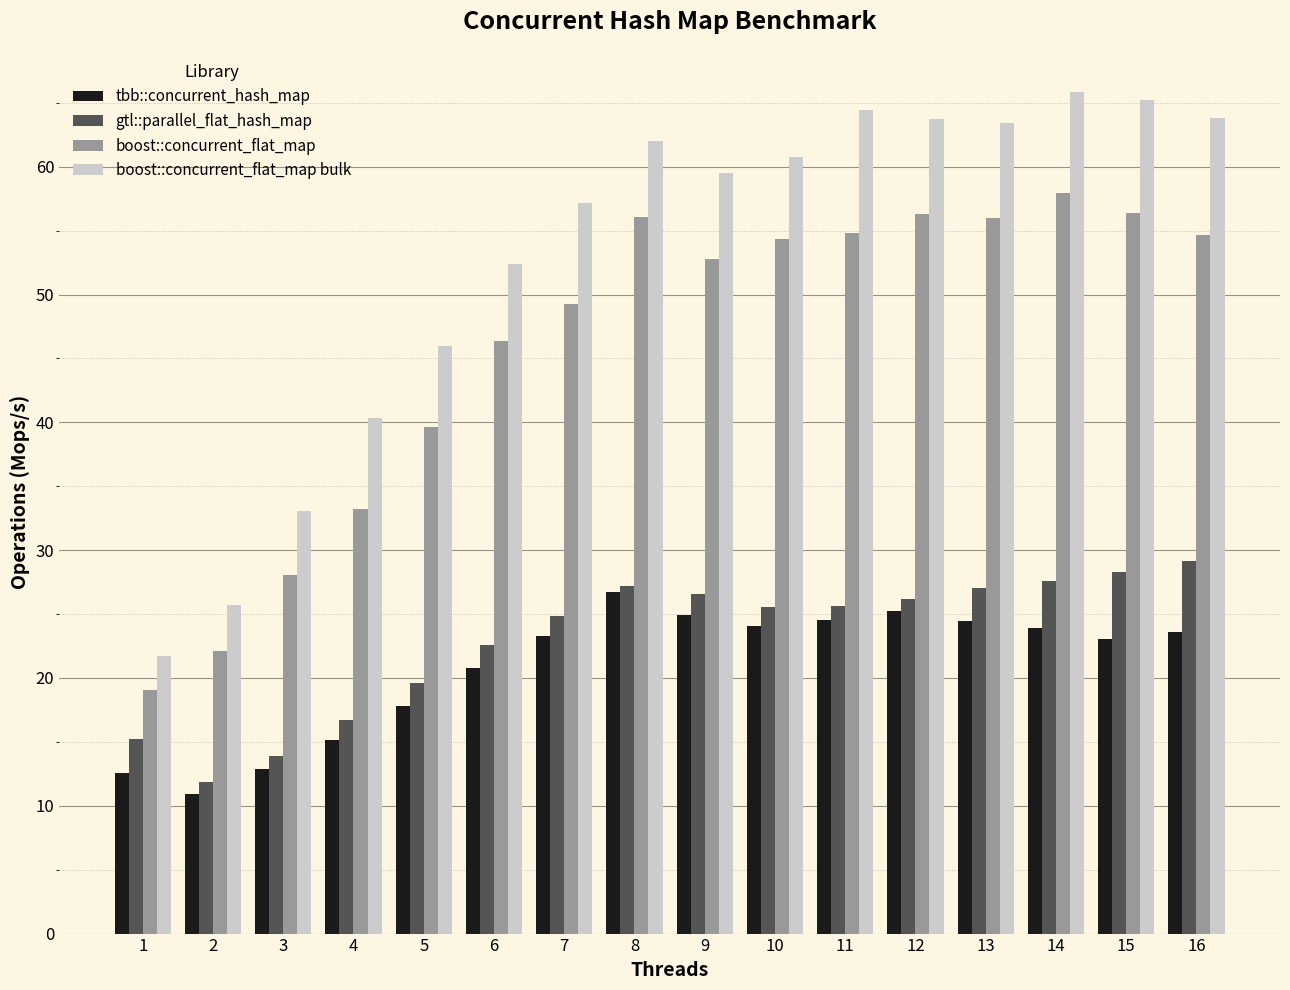

What is the sum of all boost::concurrent_flat_map bulk values?

845.2